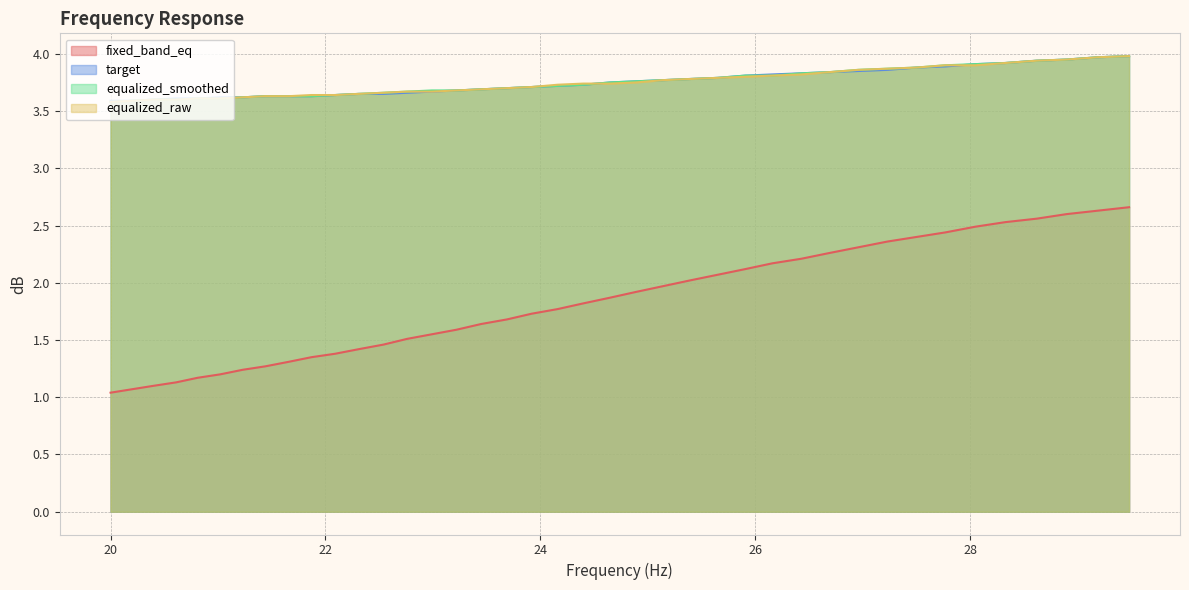

At which label does equalized_smoothed reach its minimum?

20.0